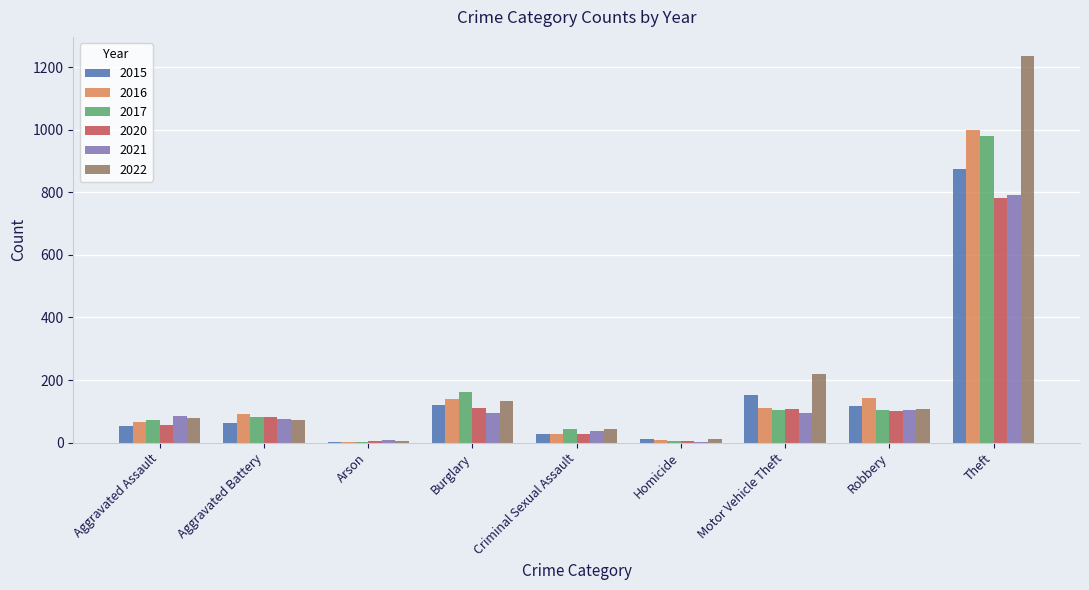

Is it true that 2020 equals 15 at Aggravated Assault?

False